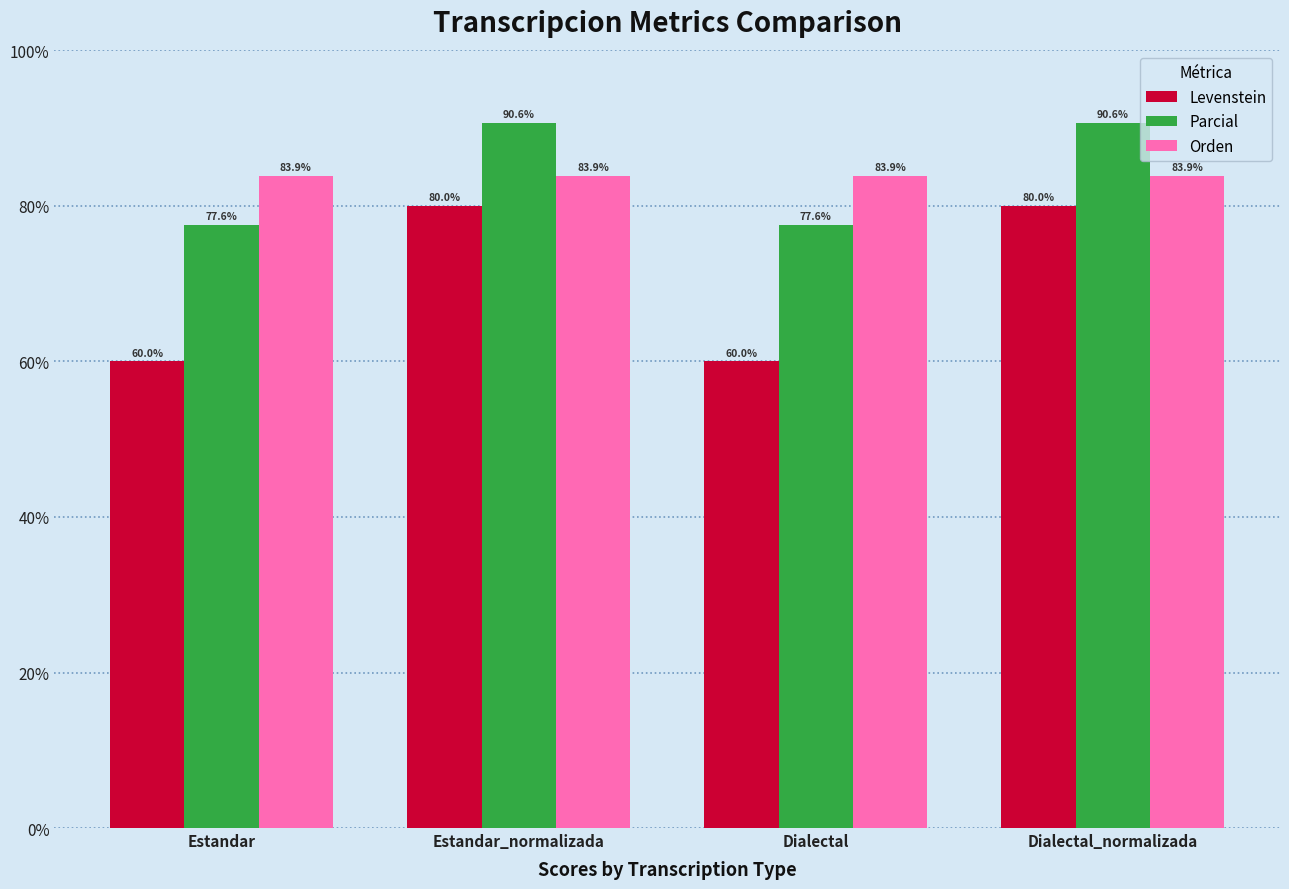

How many distinct data groups are displayed?

3